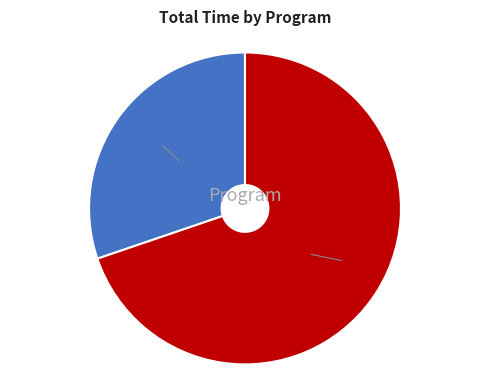

Does 4591 account for over 50% of the chart?

No